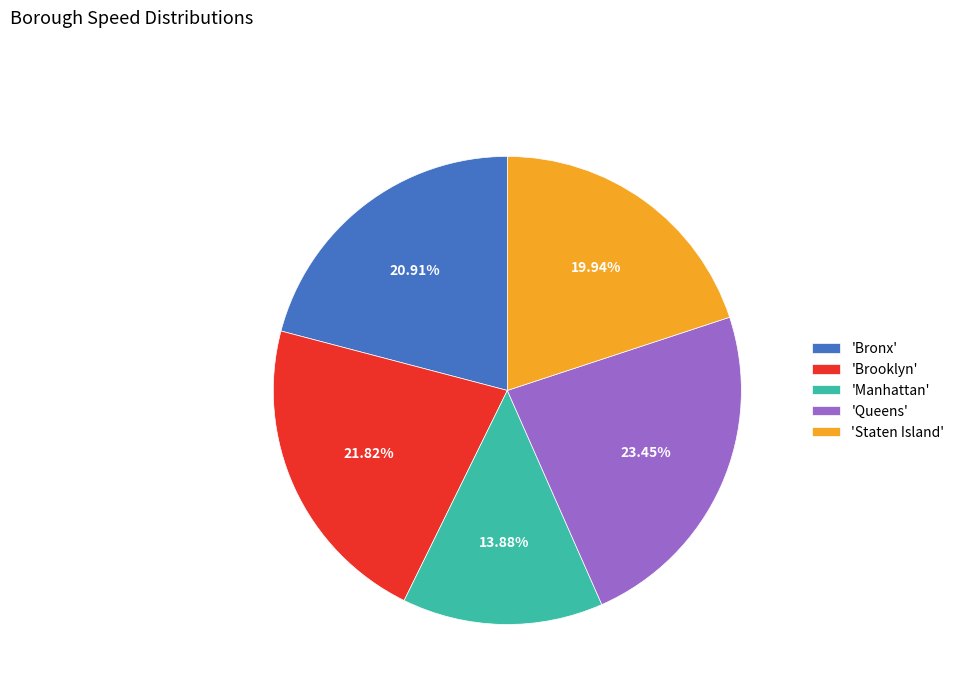

To the nearest percent, what is the difference between the largest and smallest slice percentages?

10%